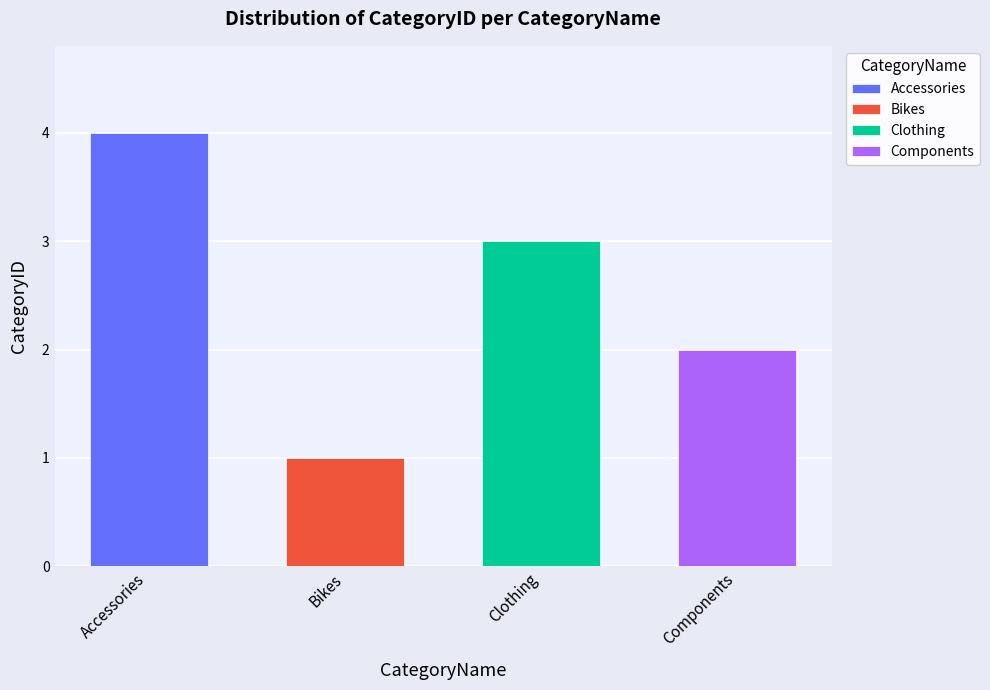

Rank the categories by value from lowest to highest.

Bikes, Components, Clothing, Accessories